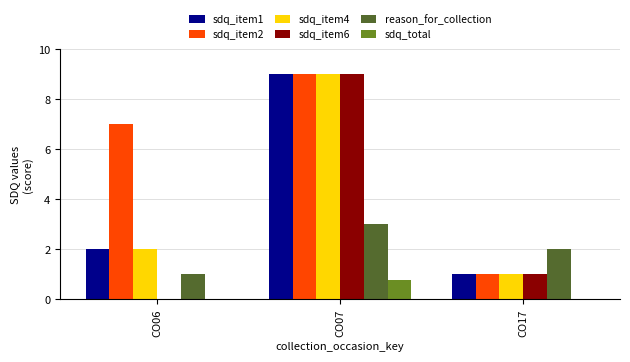

At which label is sdq_item4 closest to 5?

CO06